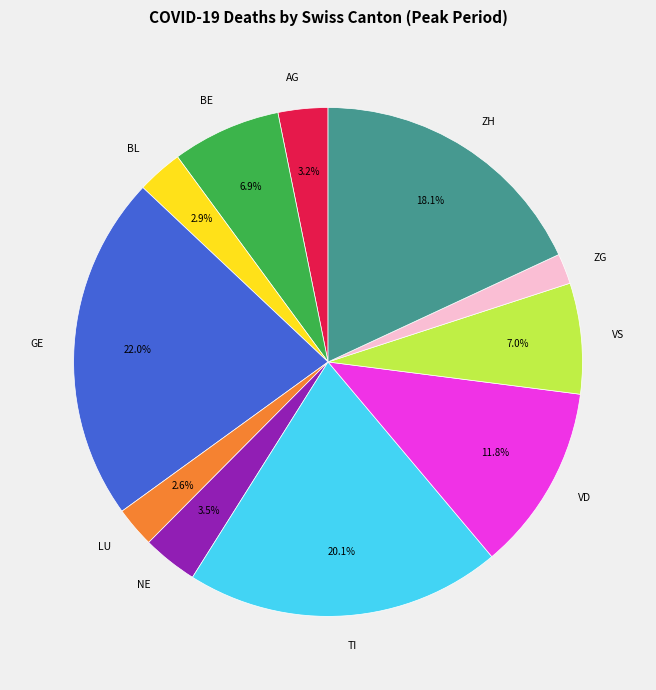

Count the number of slices in the pie.

11